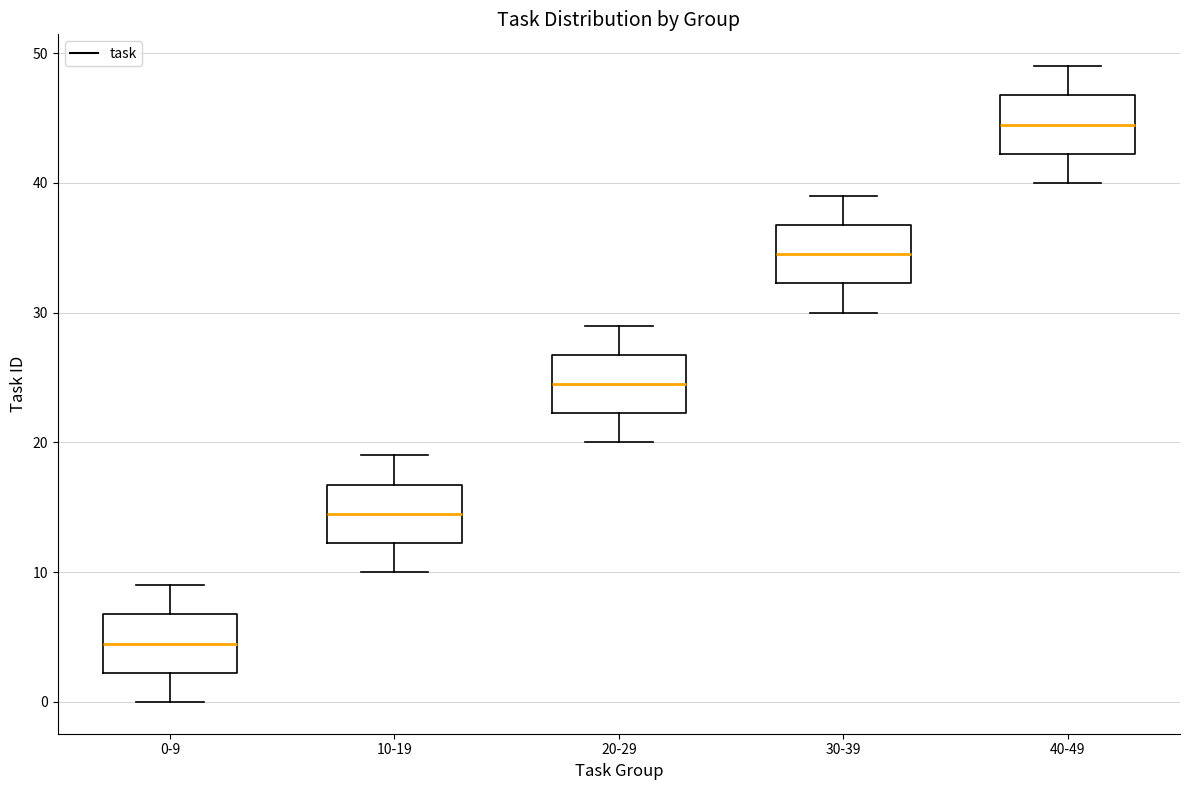

Where does the median line of the box for 20-29 sit on the y-axis? The values are not printed on the chart, so give them approximately, as read against the axis.

25